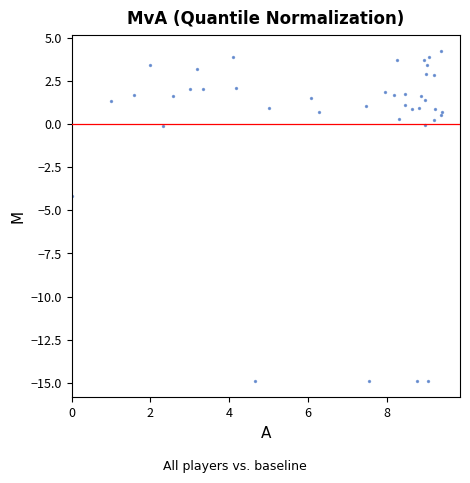

What Y value in the scatter plot is closest to -5?

-4.2